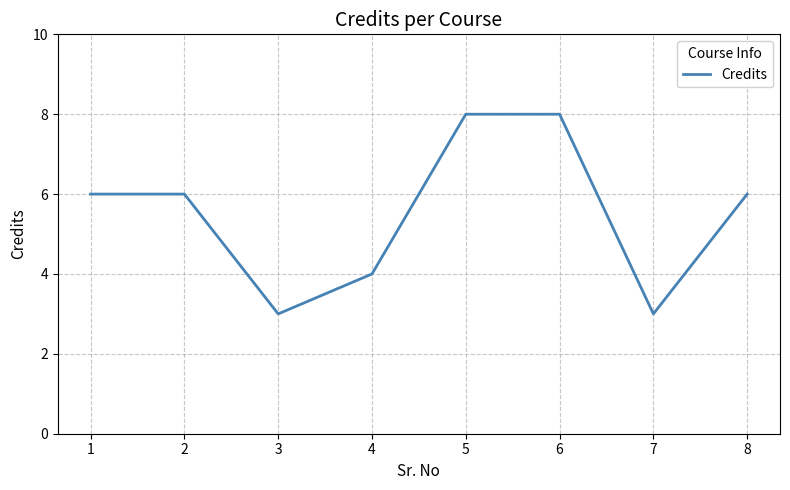

What is the difference between the values at 7 and 5?

5